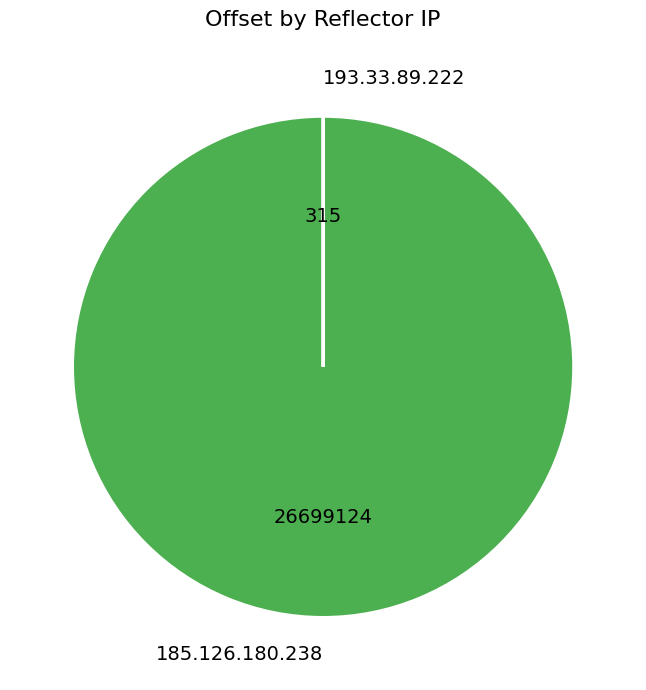

Is 185.126.180.238 the majority of the pie?

Yes